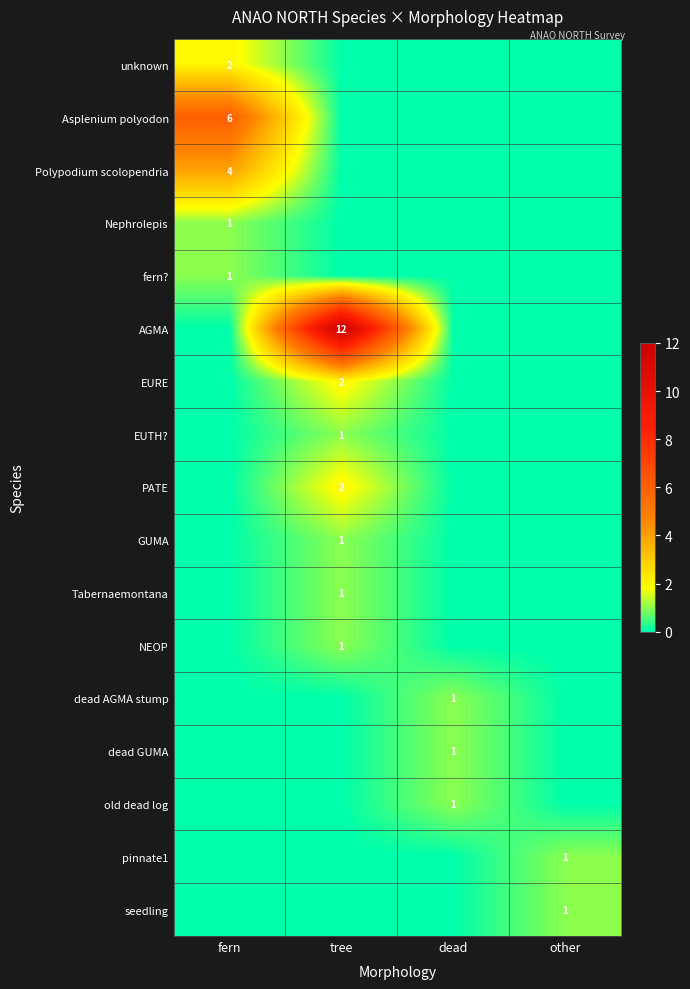

Is it true that seedling equals 1 at other?

True